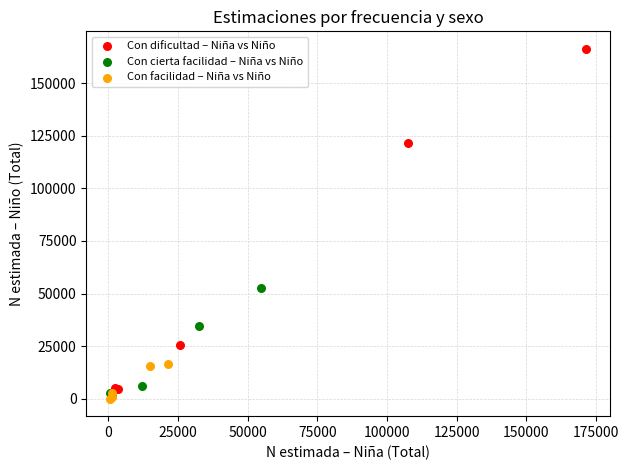

Which series has the widest spread of Y values?

Con dificultad – Niña vs Niño